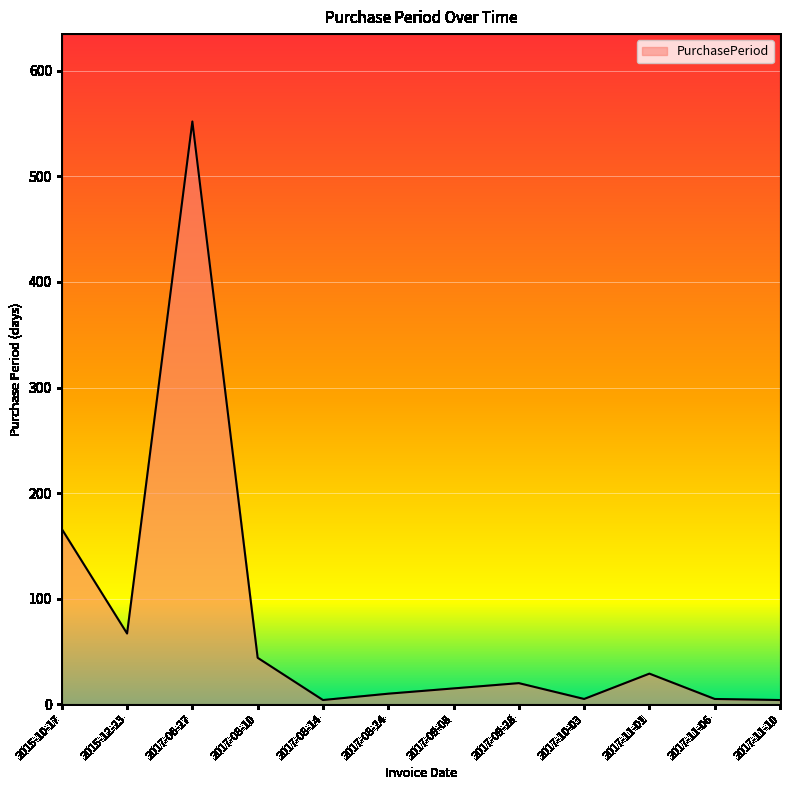

Count the number of data series in this chart.

1